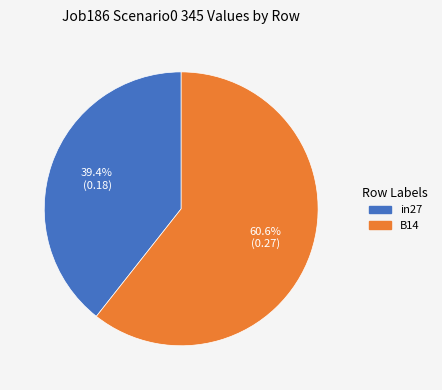

Is it true that in27 is 39% of the pie?

True